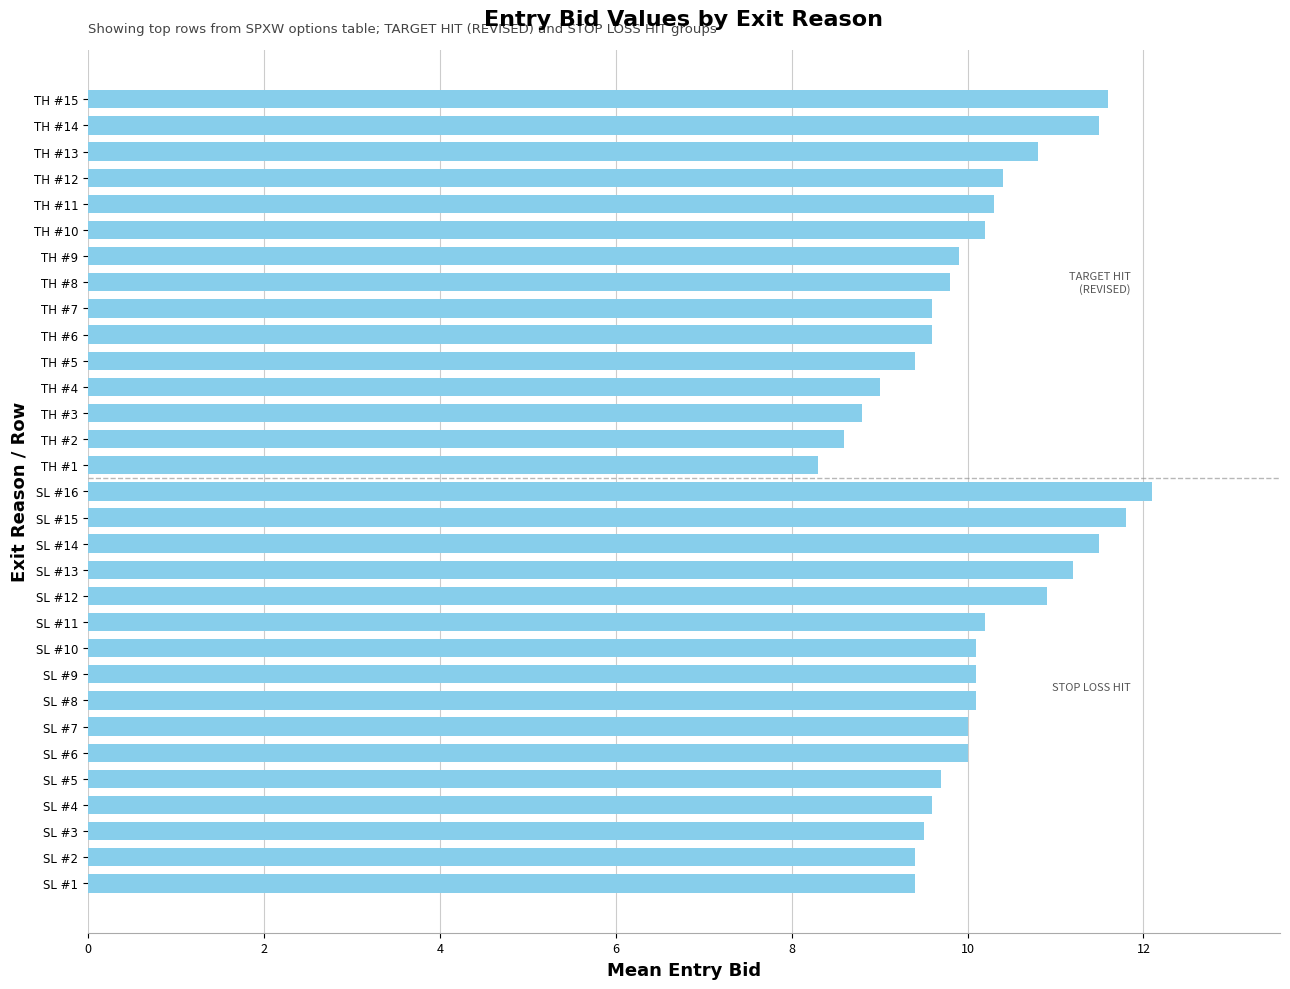

What is the ratio of the value at TH #5 to the value at SL #13?

0.8